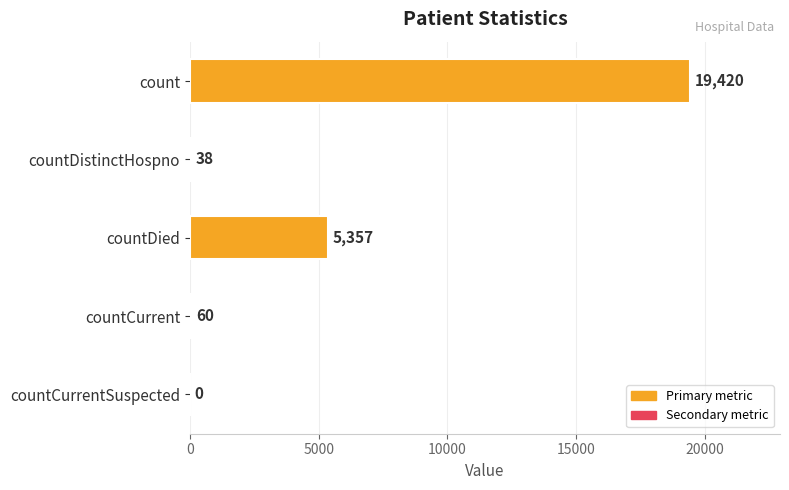

Are the bars grouped side by side (vs. stacked)?

No